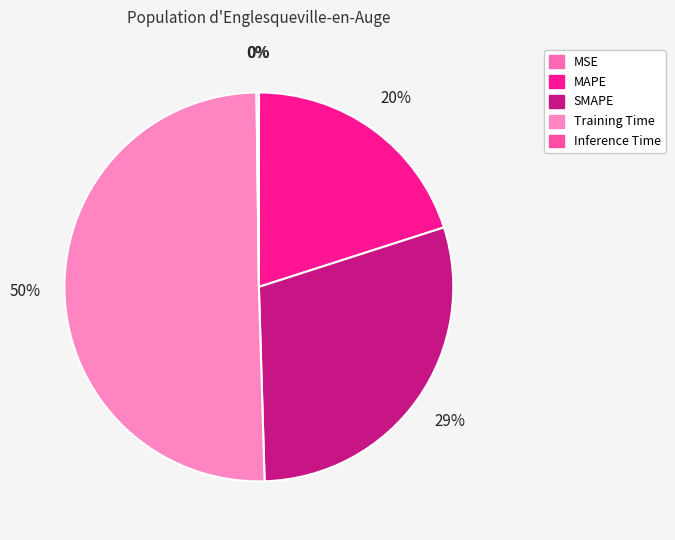

Is there a majority slice in this chart?

Yes